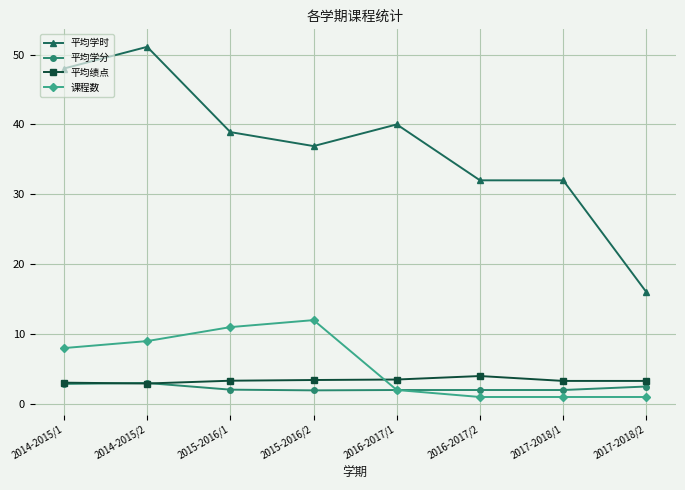

Which label corresponds to the largest value in the chart?

2014-2015/2